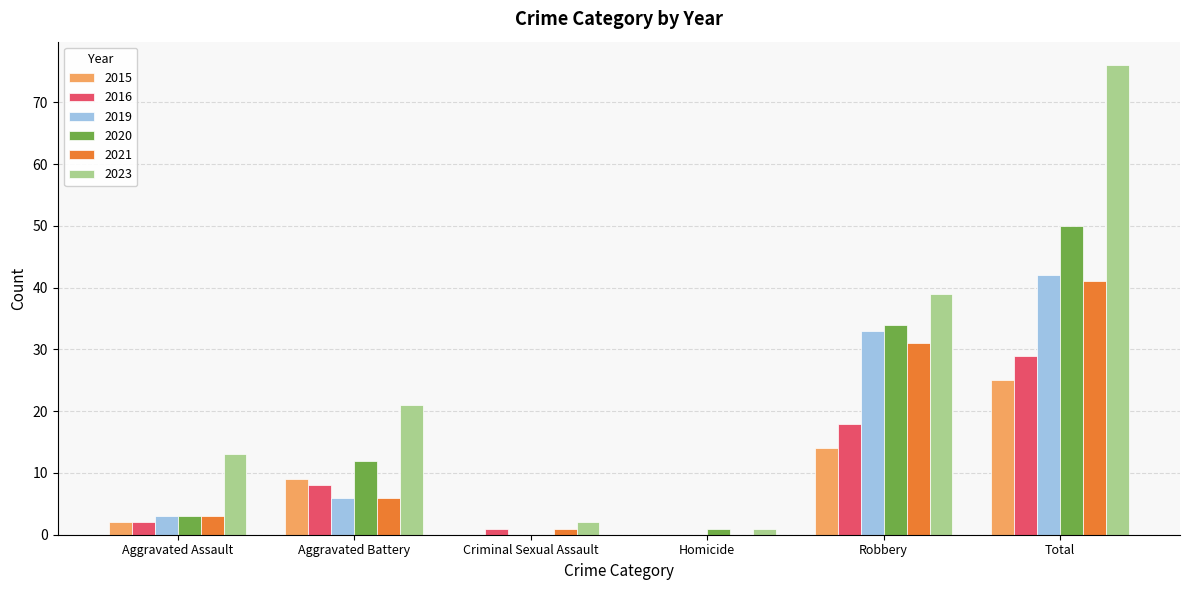

True or false: 2019 has a value of 6 at Aggravated Battery.

True